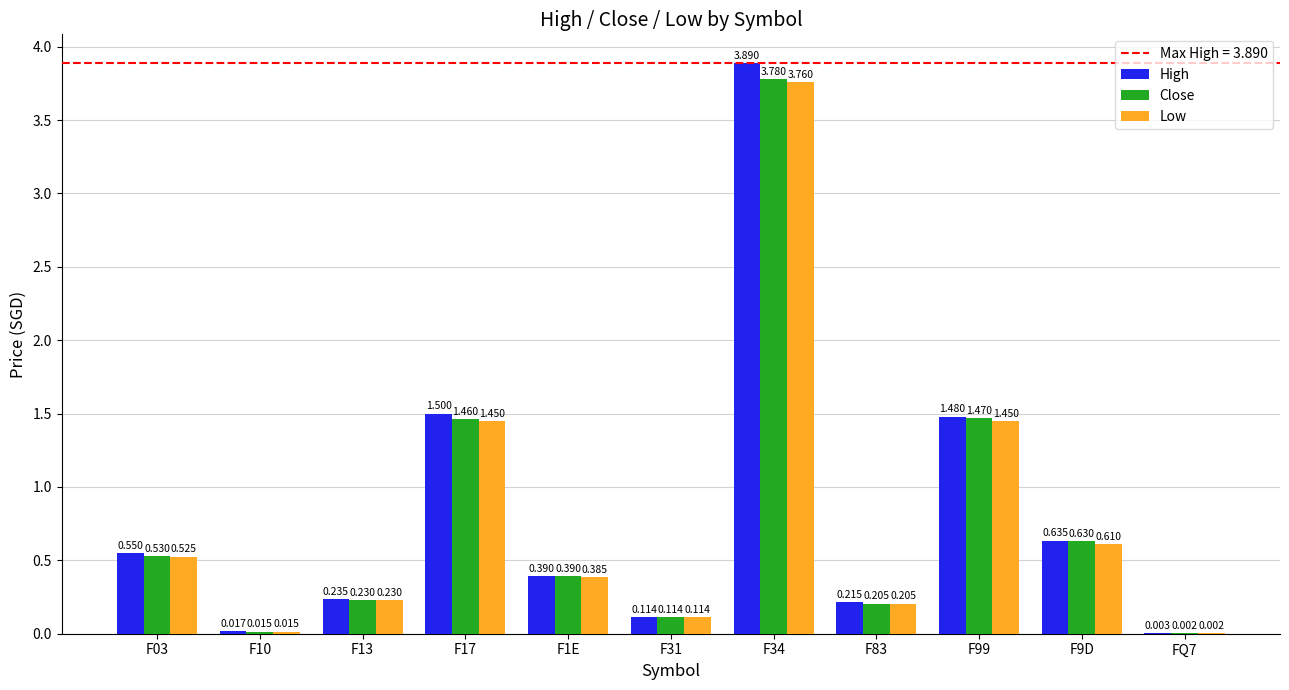

The value of High at F34 is 3.9. True or false?

True